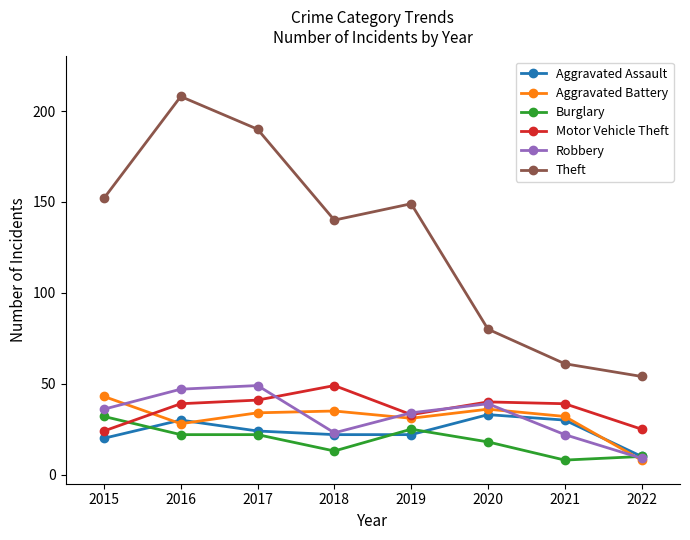

The Motor Vehicle Theft series shows 25 at 2022. True or false?

True